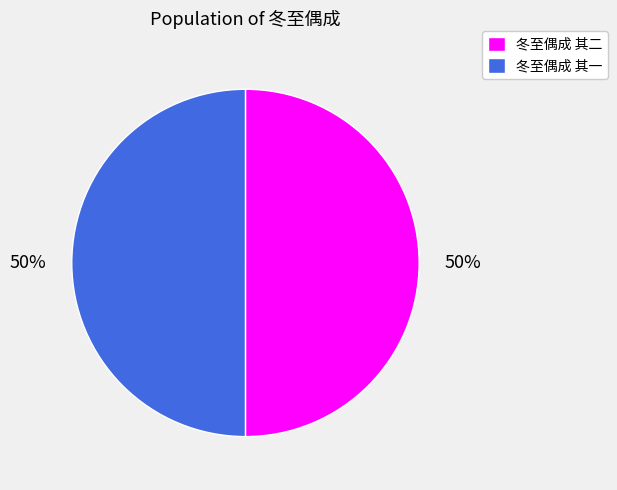

Combined, do 冬至偶成 其二 and 冬至偶成 其一 account for over 50%?

Yes